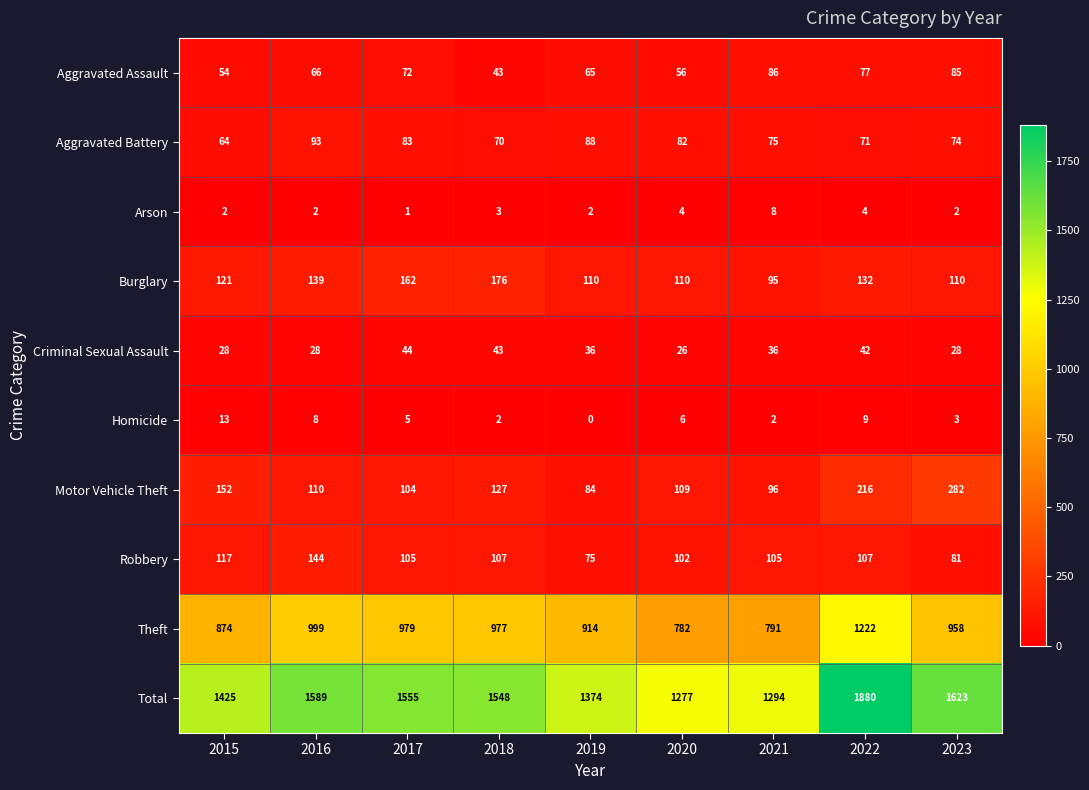

What is the difference between the second highest and minimum values in the Arson series?

3